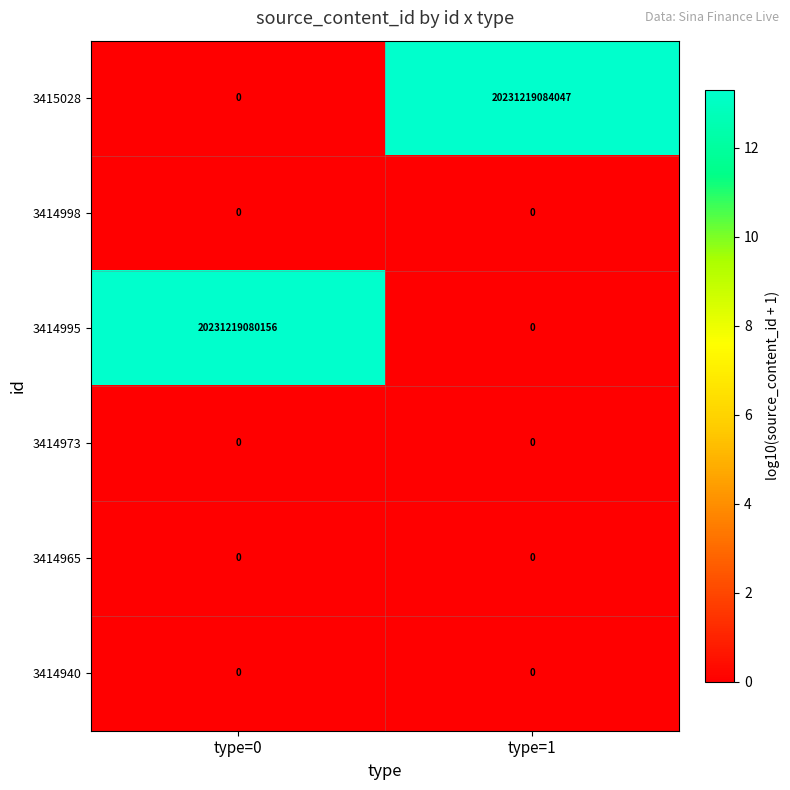

Which category has the lowest value in the 3415028 series?

type=0